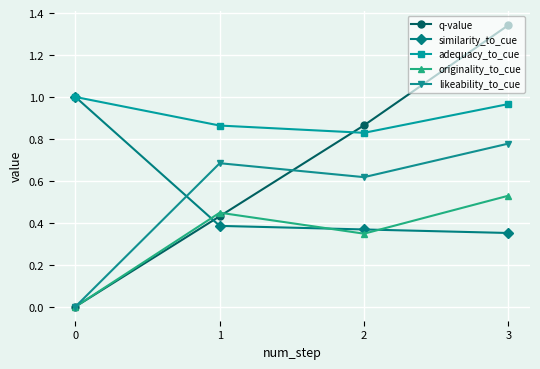

Which series changed the most between 2 and 3?

q-value